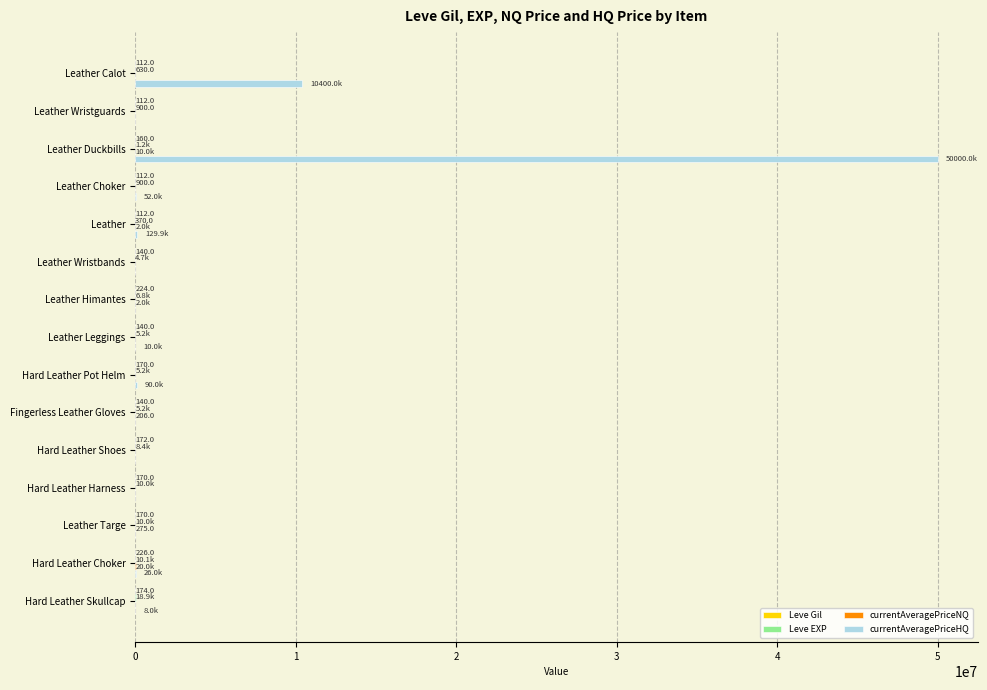

At which category is the sum across all series the highest?

Leather Duckbills